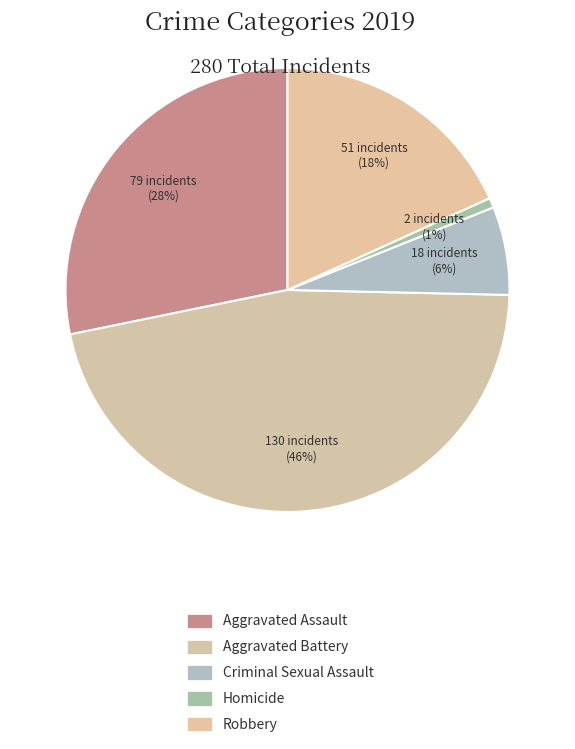

How many segments does this pie chart have?

5